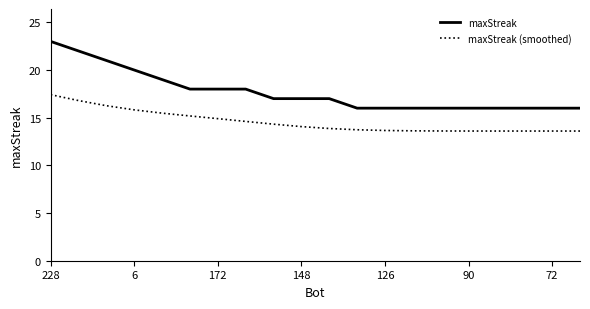

Which series has the largest total across all categories?

maxStreak